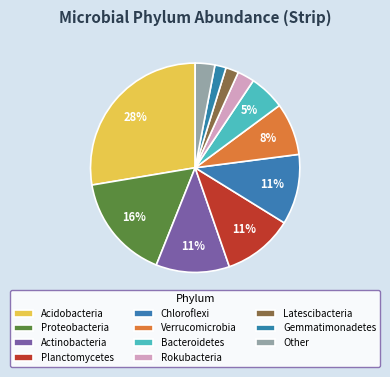

Which slice is the largest?

Acidobacteria